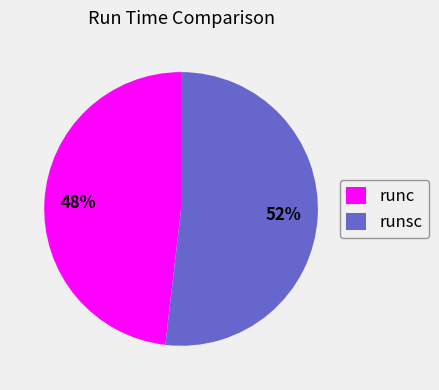

Rank the categories by value from highest to lowest.

runsc, runc